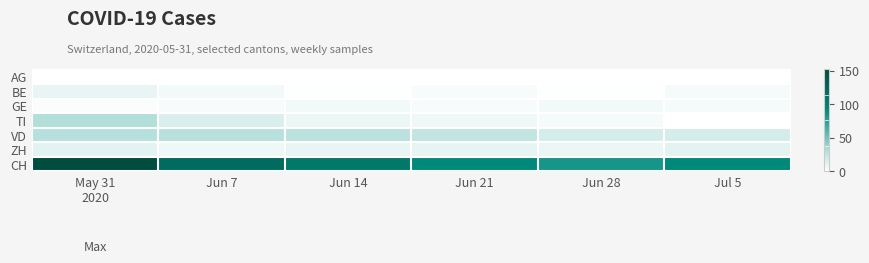

Which label corresponds to the smallest value in the chart?

May 31
2020